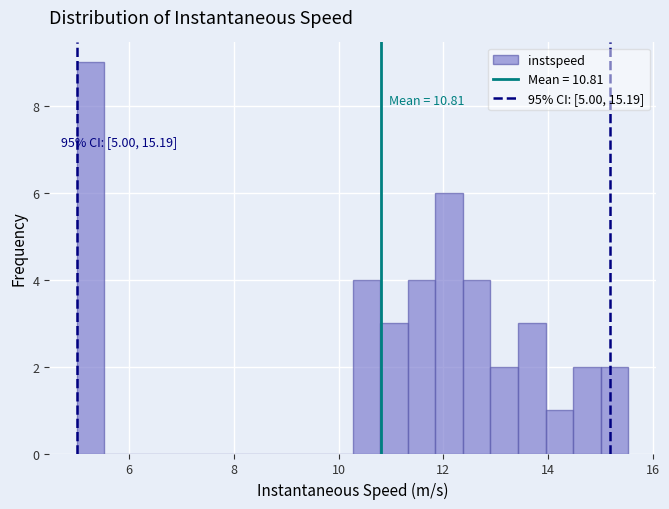

Read against the x-axis, roughly where is the centre of the tallest bar?

5.2